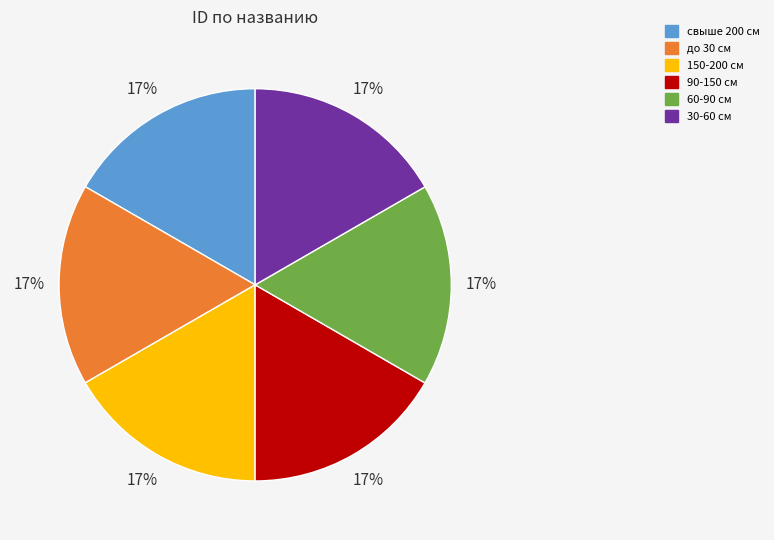

Is it true that 90-150 см is 6% of the pie?

False